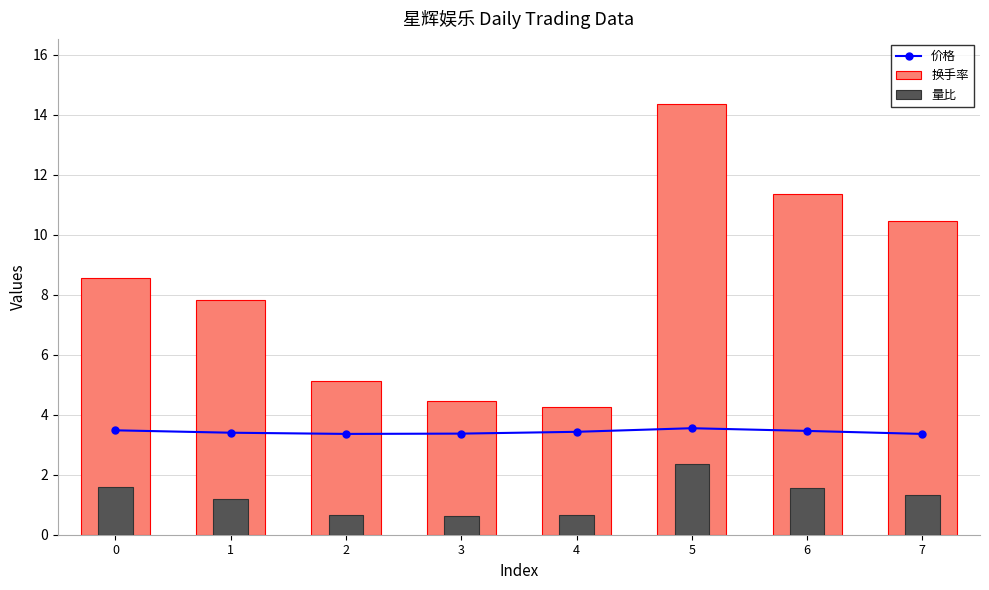

Rank the series at 2 from highest to lowest value.

换手率, 价格, 量比